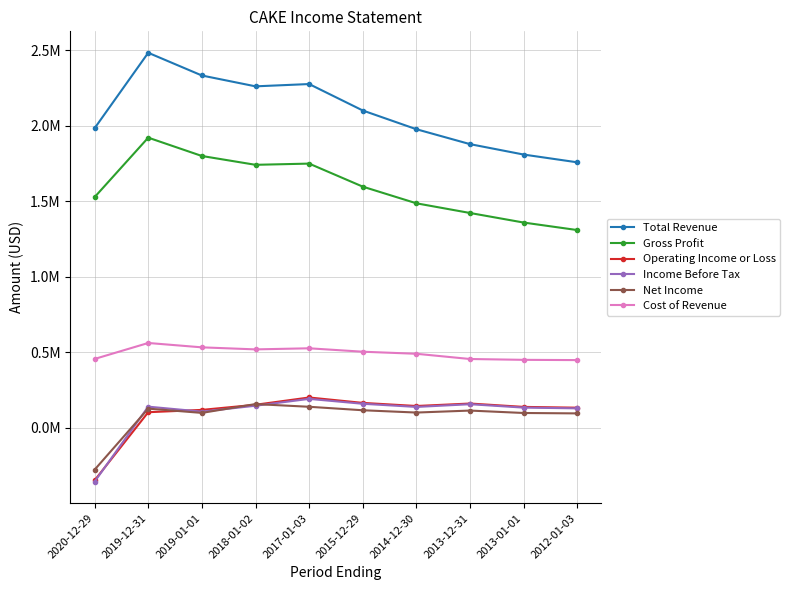

Is it true that Gross Profit equals 1741100 at 2018-01-02?

True